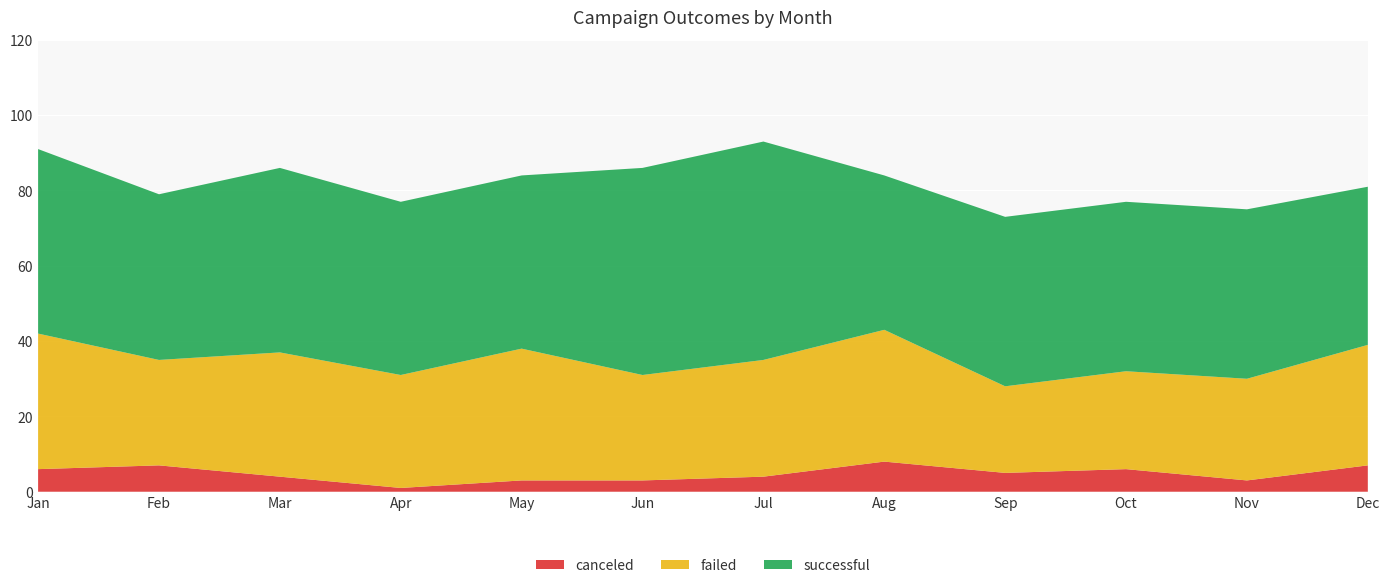

Reading left to right, extract all data points from this chart.

canceled: 6	7	4	1	3	3	4	8	5	6	3	7
failed: 36	28	33	30	35	28	31	35	23	26	27	32
successful: 49	44	49	46	46	55	58	41	45	45	45	42